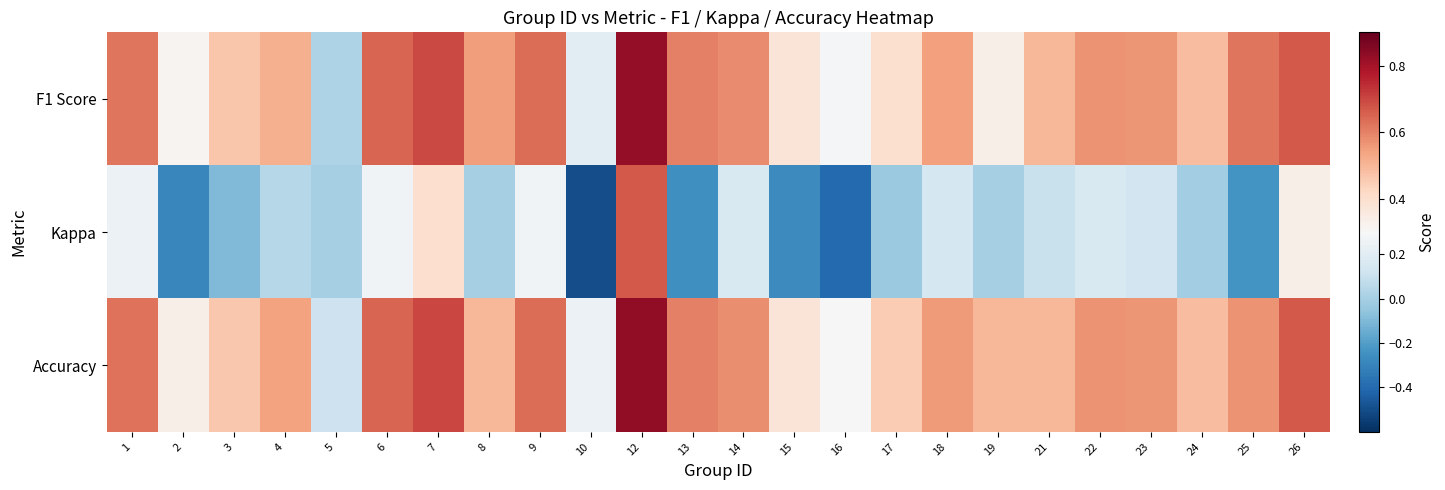

Rank the series by their maximum value, from highest to lowest.

Accuracy, F1 Score, Kappa